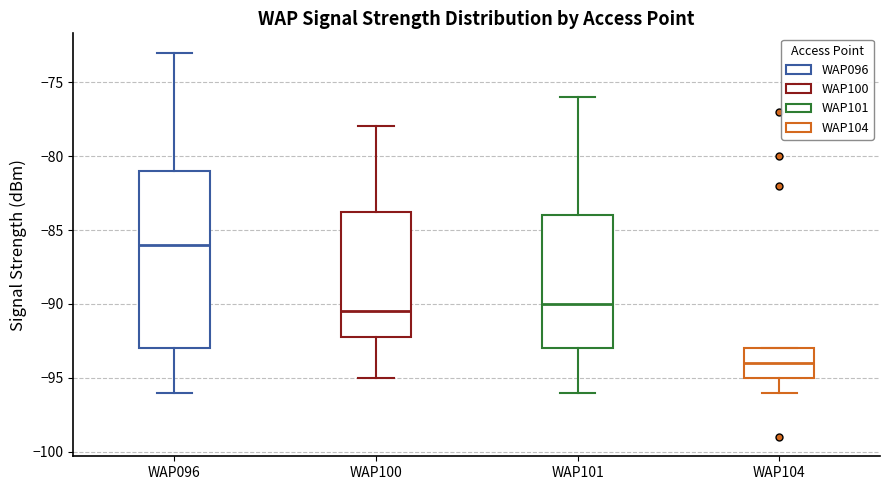

Reading left to right, transcribe this box plot: for each box, give where its median line is, the range the box spans, and where its two whiskers end, as read against the y-axis. The values are not printed on the chart, so give them approximately, as read against the axis.

WAP096: median -86.0, box -93.0 to -81.0, whiskers -96.0 to -73.0
WAP100: median -90.5, box -92.0 to -83.5, whiskers -95.0 to -78.0
WAP101: median -90.0, box -93.0 to -84.0, whiskers -96.0 to -76.0
WAP104: median -94.0, box -95.0 to -93.0, whiskers -96.0 to -93.0